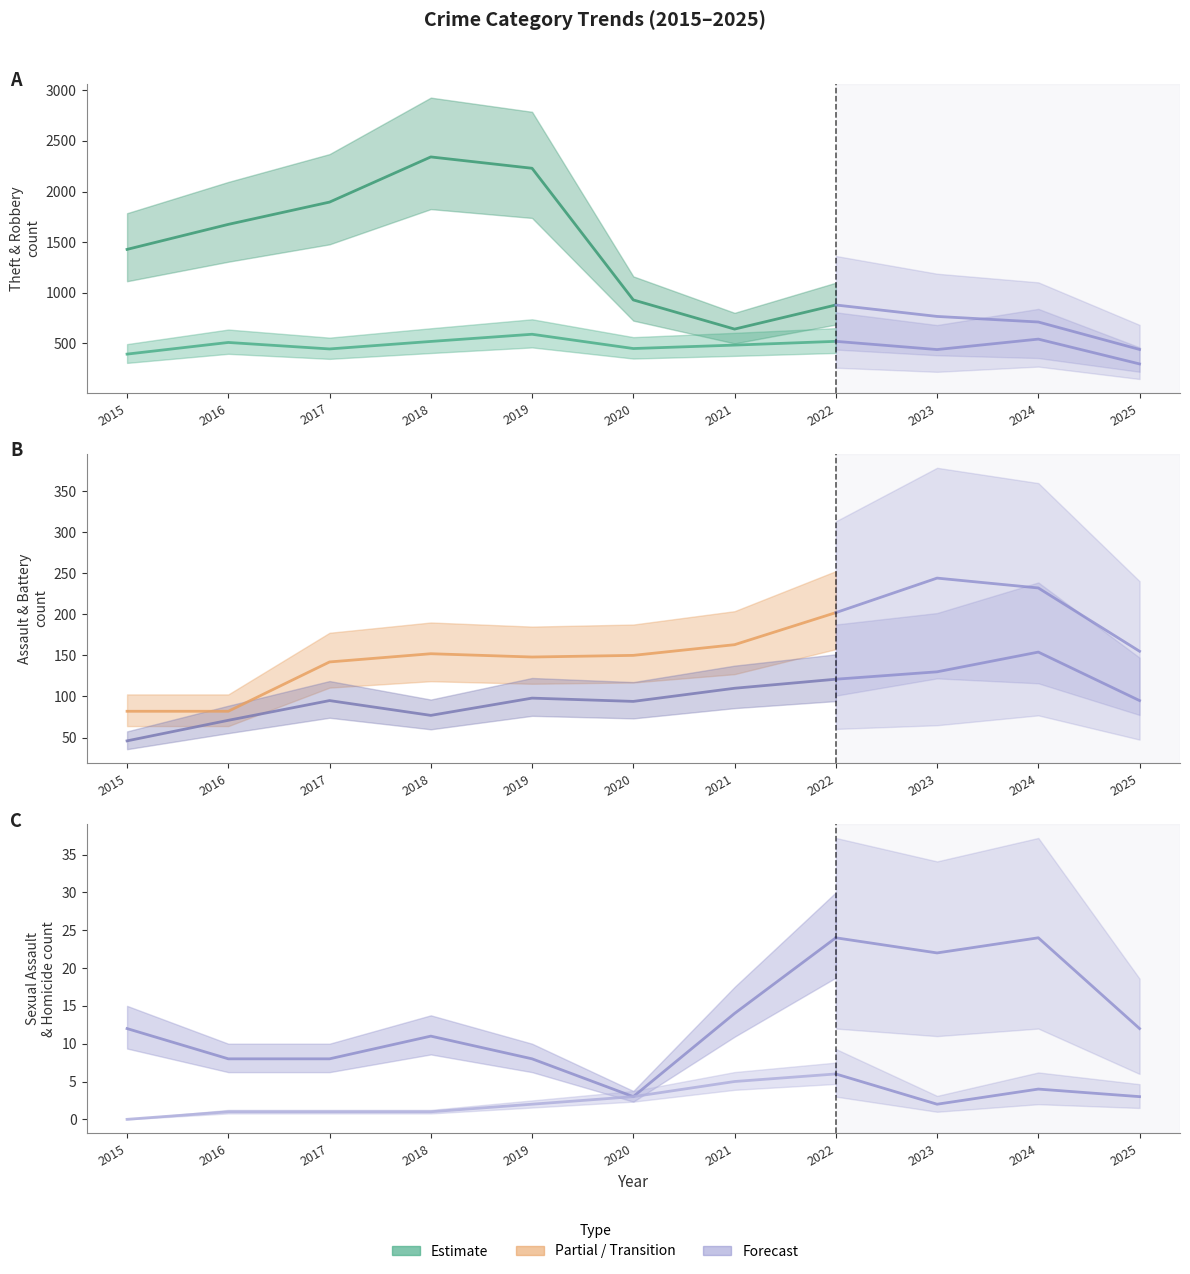

What is the value of the Criminal Sexual Assault point at the 10th from the left?

24